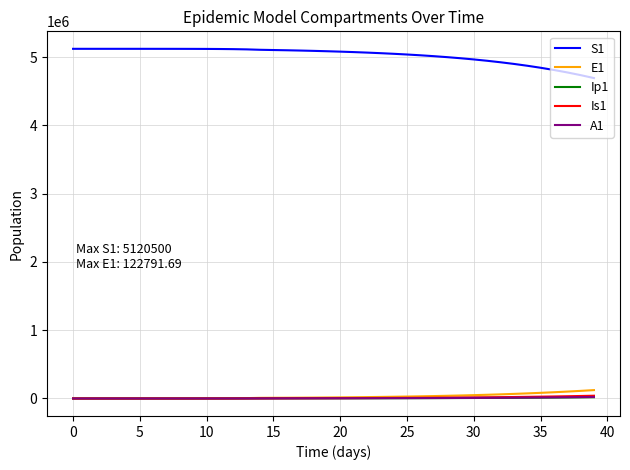

Which series has the largest total across all categories?

S1